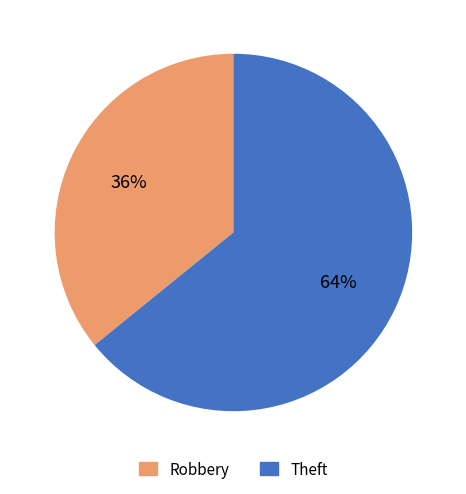

Is there a majority slice in this chart?

Yes